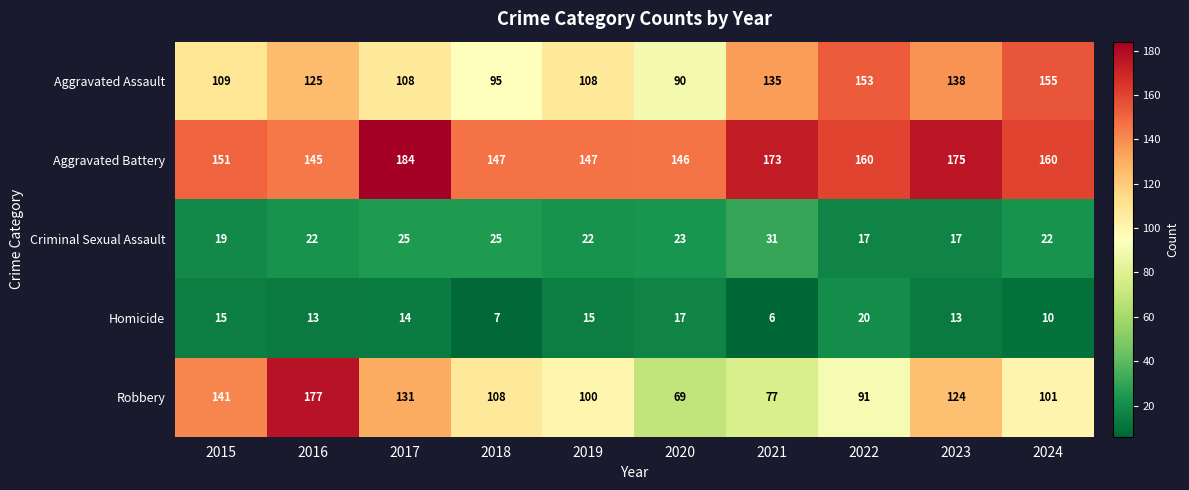

What is the sum of all Robbery values?

1119